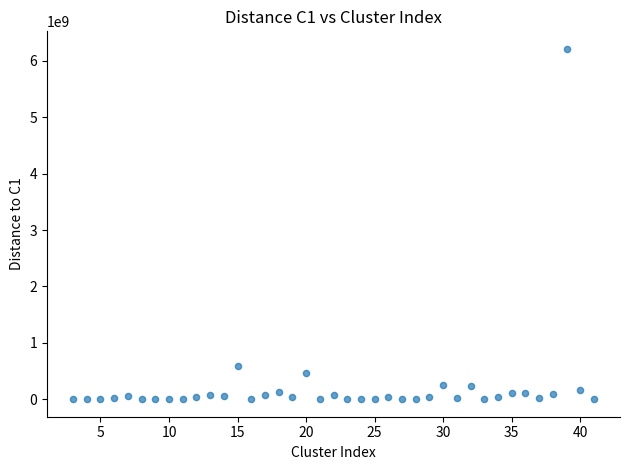

What Y value in the scatter plot is closest to 3107065532?

582419903.2